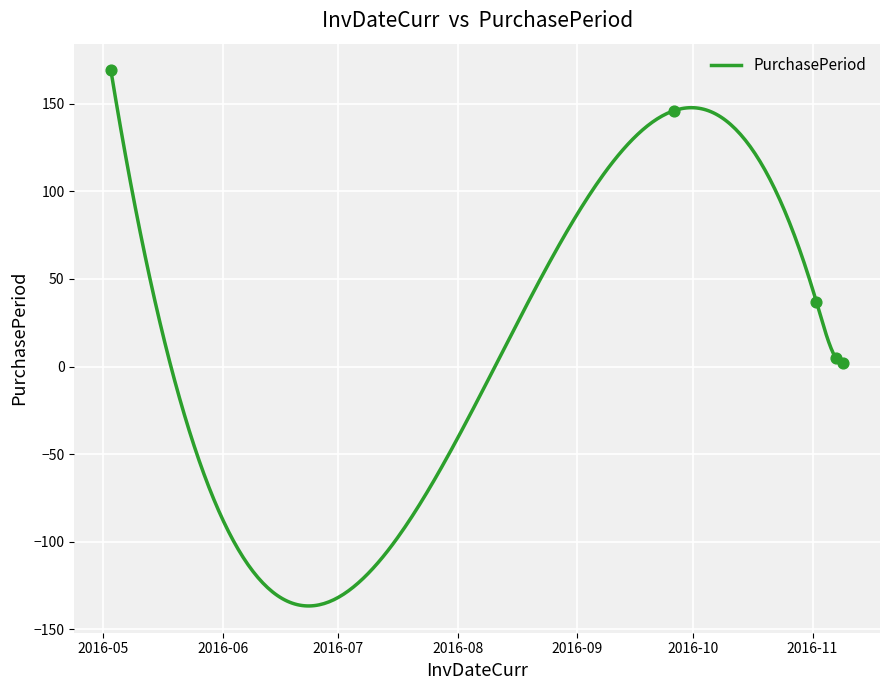

What is the ratio of the value at 2016-09-26 to the value at 2016-11-02?

3.9